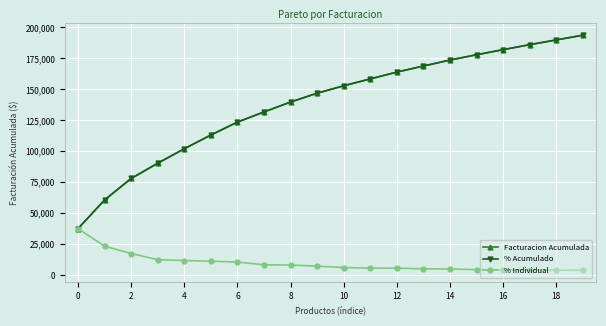

True or false: Facturacion Acumulada has more than 2 points higher than both neighbors.

False